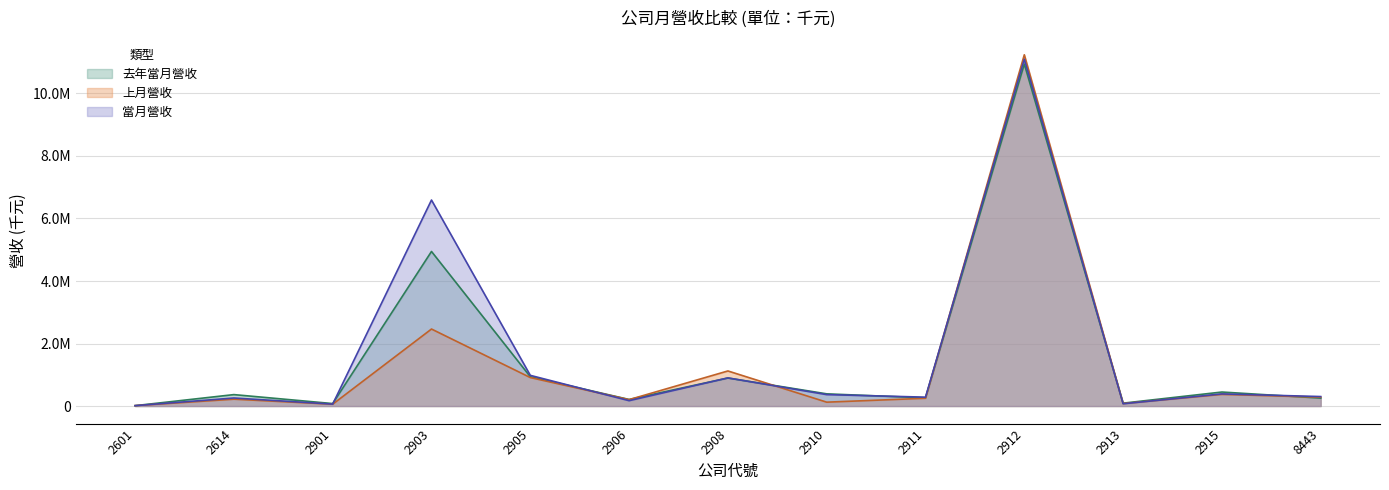

How many values in the 當月營收 series exceed 303041?

6